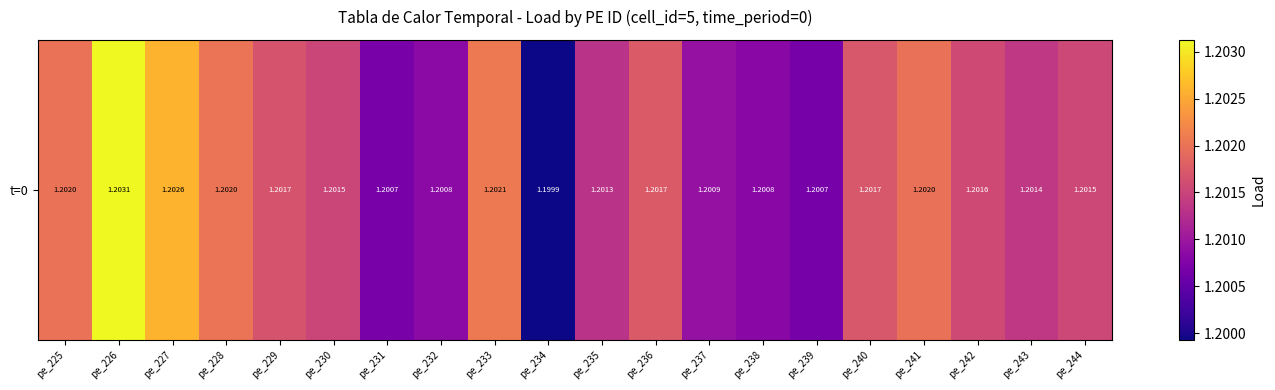

Reading right to left, what are all the values shown in this chart?

pe_244=1.2	pe_243=1.2	pe_242=1.2	pe_241=1.2	pe_240=1.2	pe_239=1.2	pe_238=1.2	pe_237=1.2	pe_236=1.2	pe_235=1.2	pe_234=1.2	pe_233=1.2	pe_232=1.2	pe_231=1.2	pe_230=1.2	pe_229=1.2	pe_228=1.2	pe_227=1.2	pe_226=1.2	pe_225=1.2